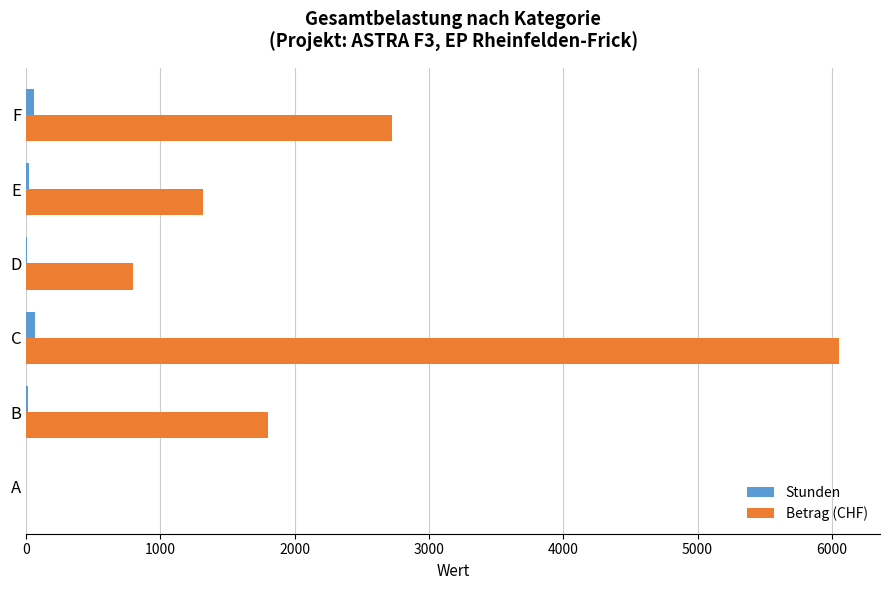

True or false: Betrag (CHF) has a value of 6056.2 at C.

True